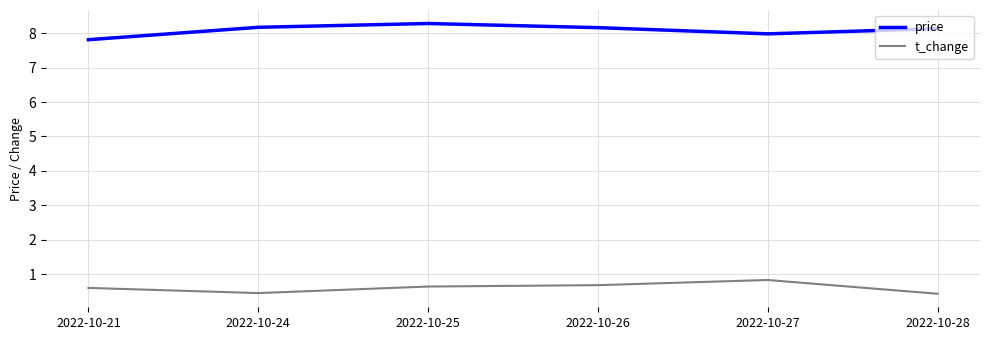

List the series in order of their peak value, lowest first.

t_change, price